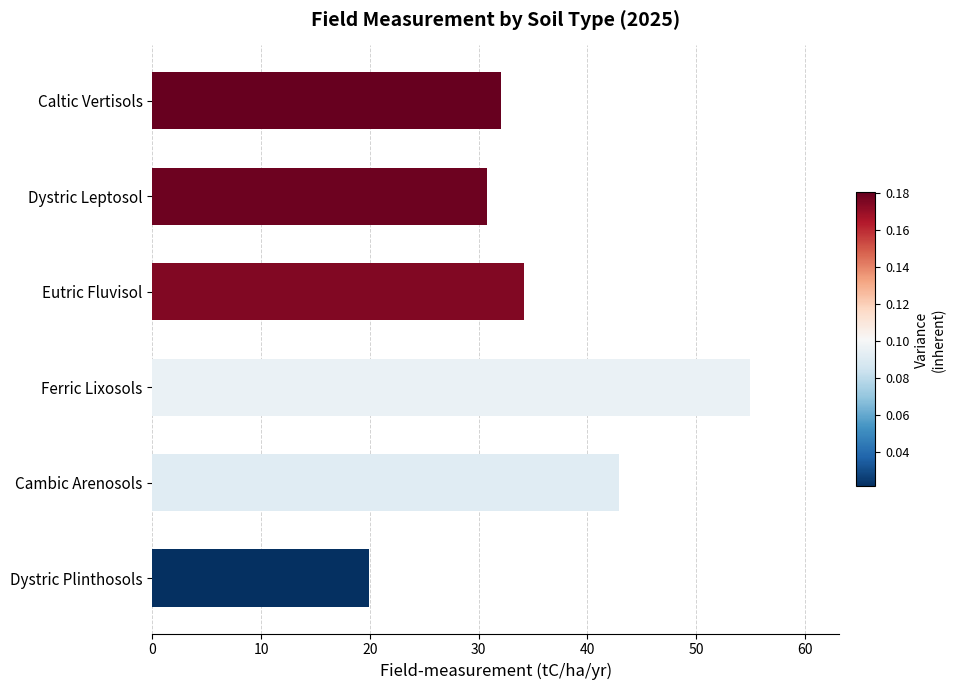

Reading bottom to top, extract all data points from this chart.

Dystric Plinthosols=19.9	Cambic Arenosols=42.9	Ferric Lixosols=54.9	Eutric Fluvisol=34.2	Dystric Leptosol=30.8	Caltic Vertisols=32.0